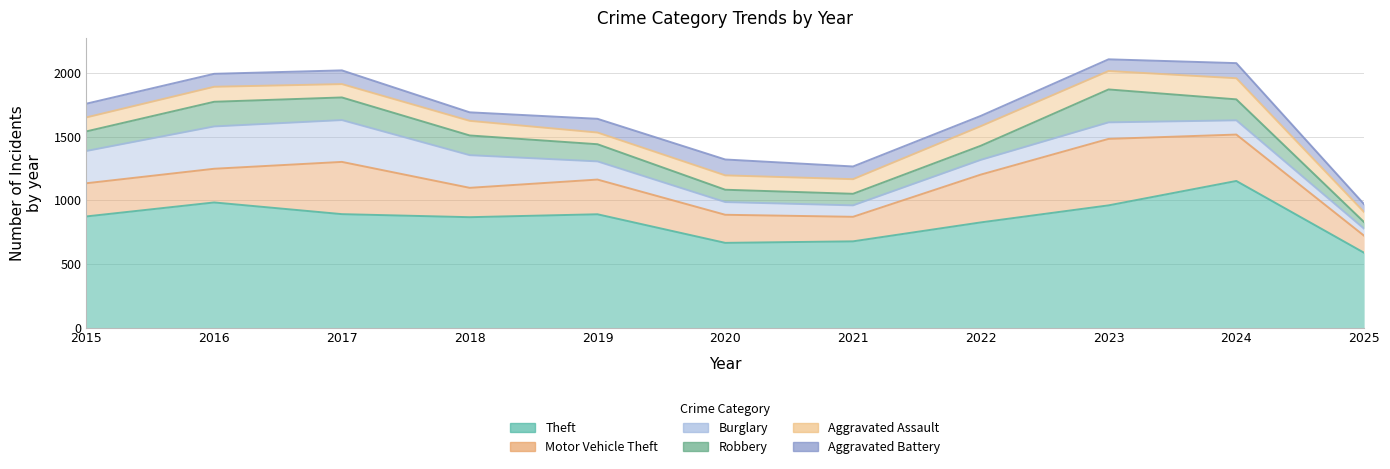

At how many categories does at least one series exceed 823?

8